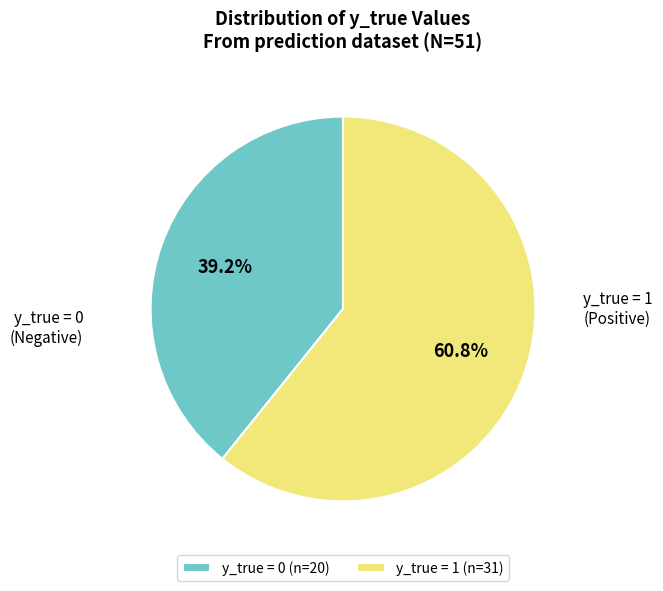

What percentage do y_true = 0 and y_true = 1 together represent?

100.0%